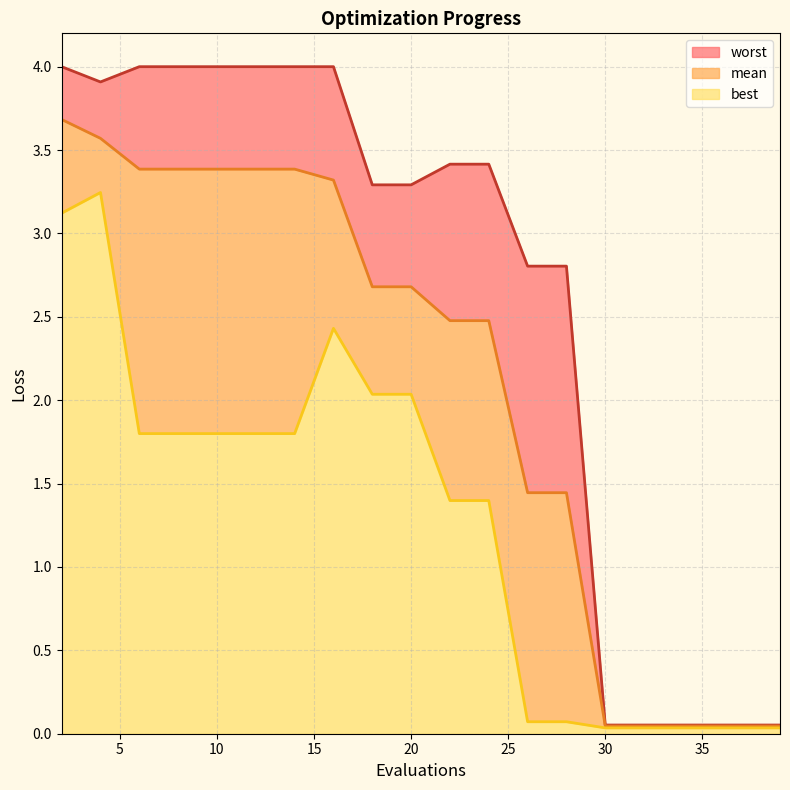

Does the chart have visible grid lines?

Yes